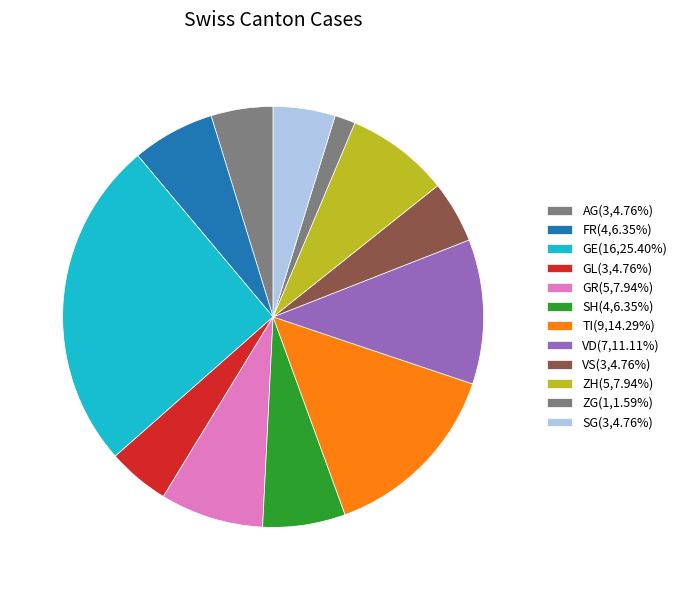

Count the number of slices in the pie.

12